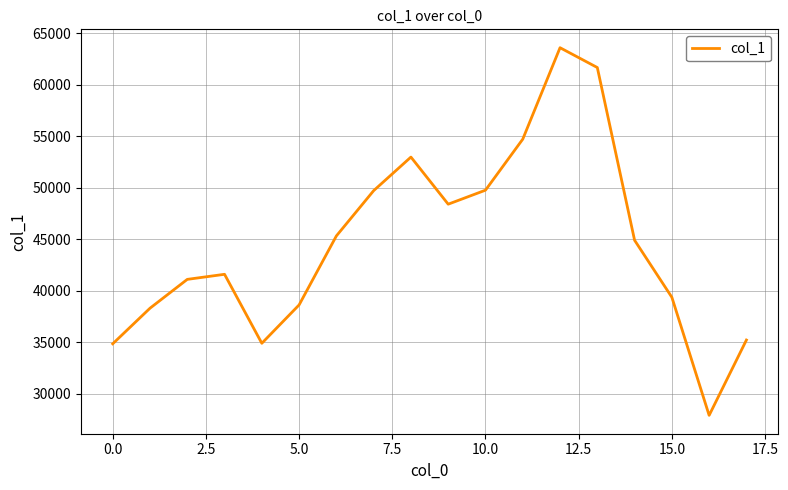

What is the maximum value shown in the chart?

63592